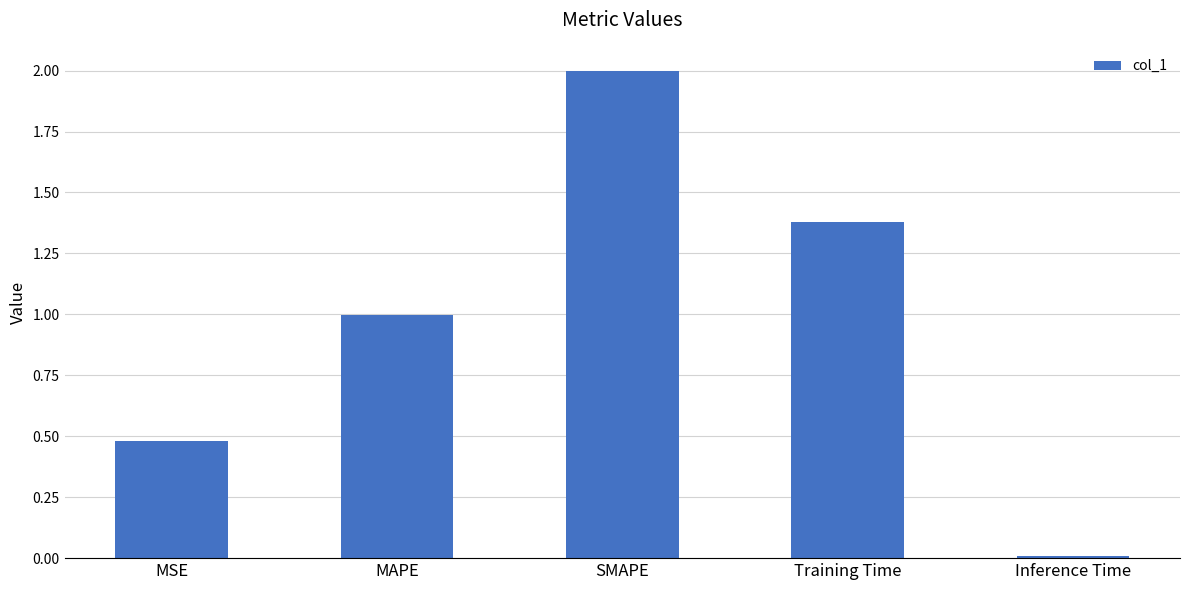

List the labels in order of value, largest first.

SMAPE, Training Time, MAPE, MSE, Inference Time